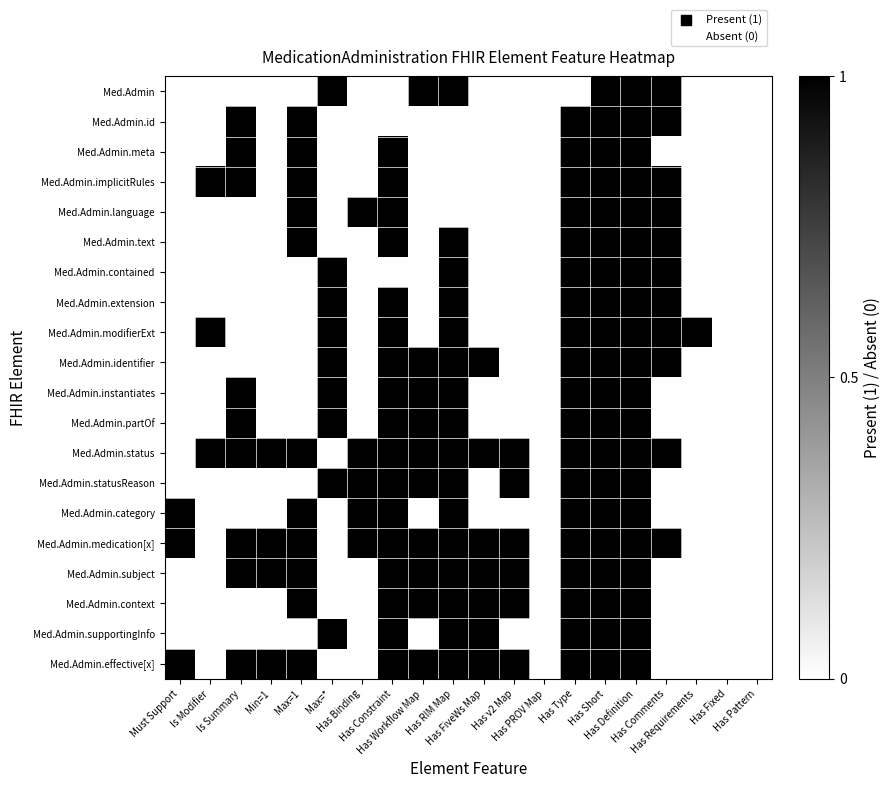

At which category is the sum across all series the highest?

Has Short